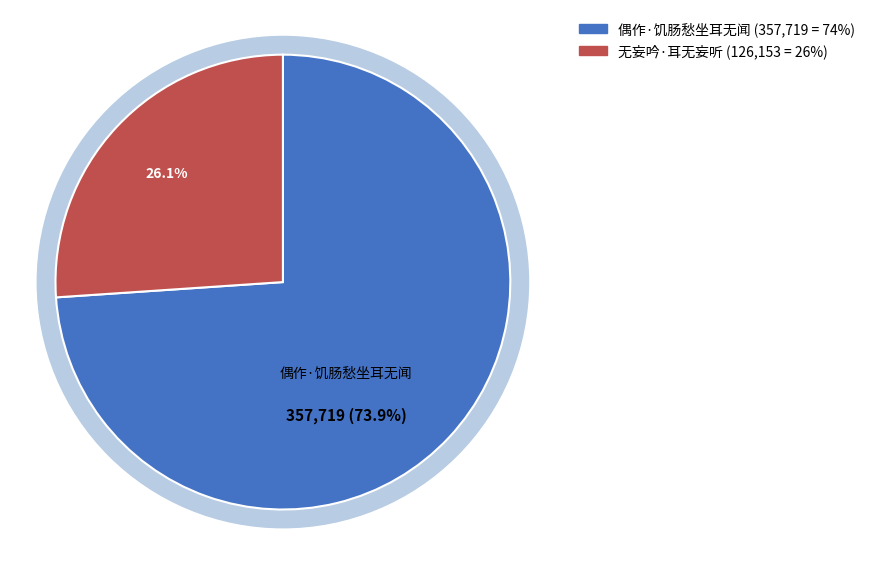

Which slice is the largest?

偶作·饥肠愁坐耳无闻